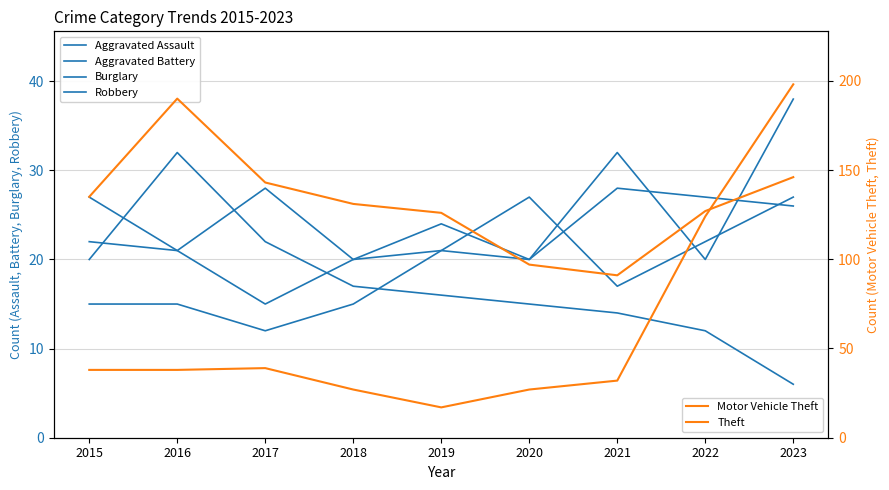

Which series has the largest total across all categories?

Theft